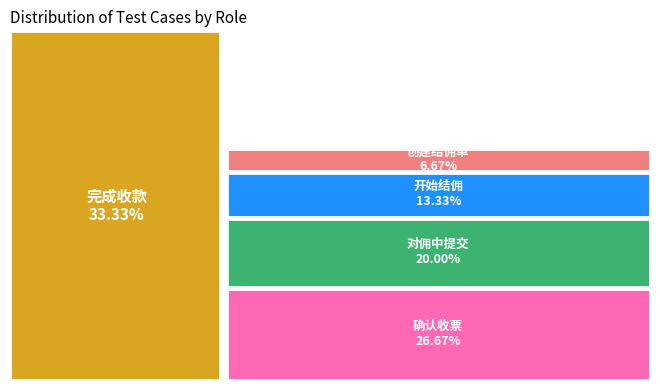

Approximately how many times larger is the value at 开始结佣 compared to 完成收款?

0.4